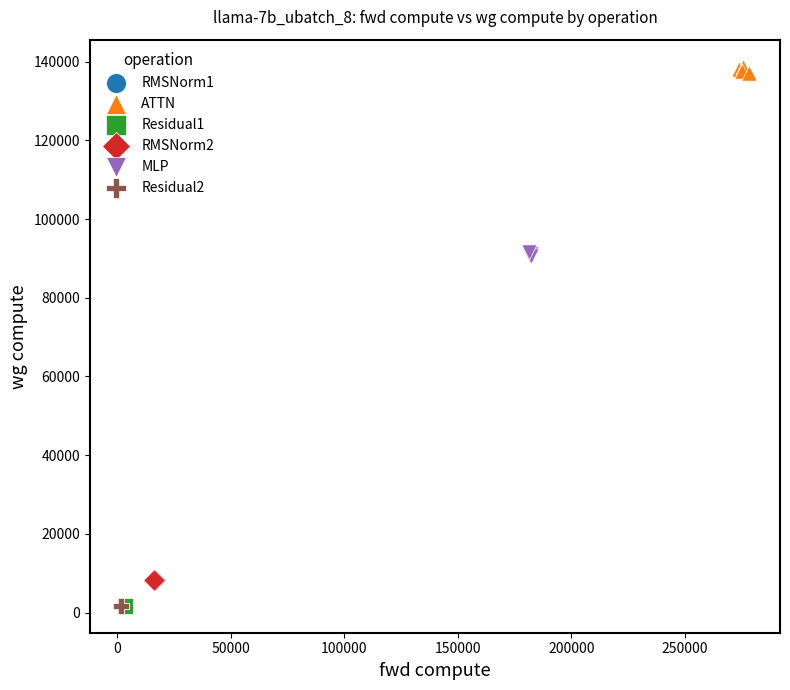

Which series contains the highest Y value?

ATTN